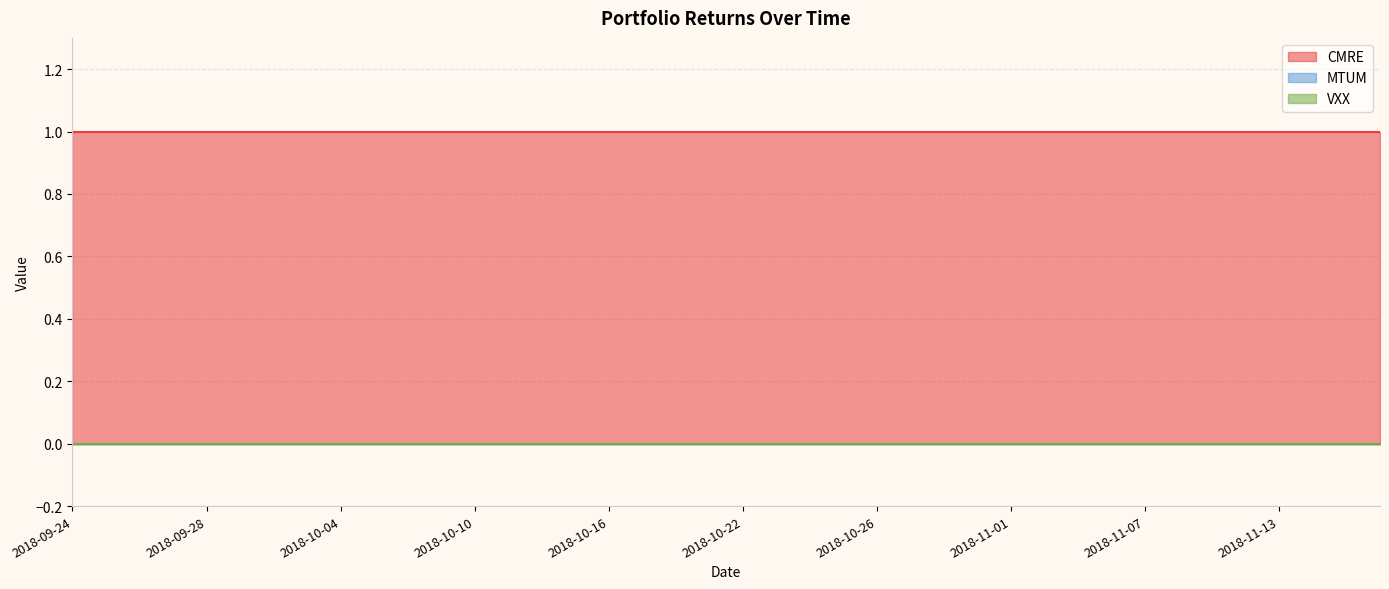

Reading left to right, what are all the values shown in this chart?

CMRE: 1	1	1	1	1	1	1	1	1	1	1	1	1	1	1	1	1	1	1	1	1	1	1	1	1	1	1	1	1	1	1	1	1	1	1	1	1	1	1	1
MTUM: 0	0	0	0	0	0	0	0	0	0	0	0	0	0	0	0	0	0	0	0	0	0	0	0	0	0	0	0	0	0	0	0	0	0	0	0	0	0	0	0
VXX: 0	0	0	0	0	0	0	0	0	0	0	0	0	0	0	0	0	0	0	0	0	0	0	0	0	0	0	0	0	0	0	0	0	0	0	0	0	0	0	0